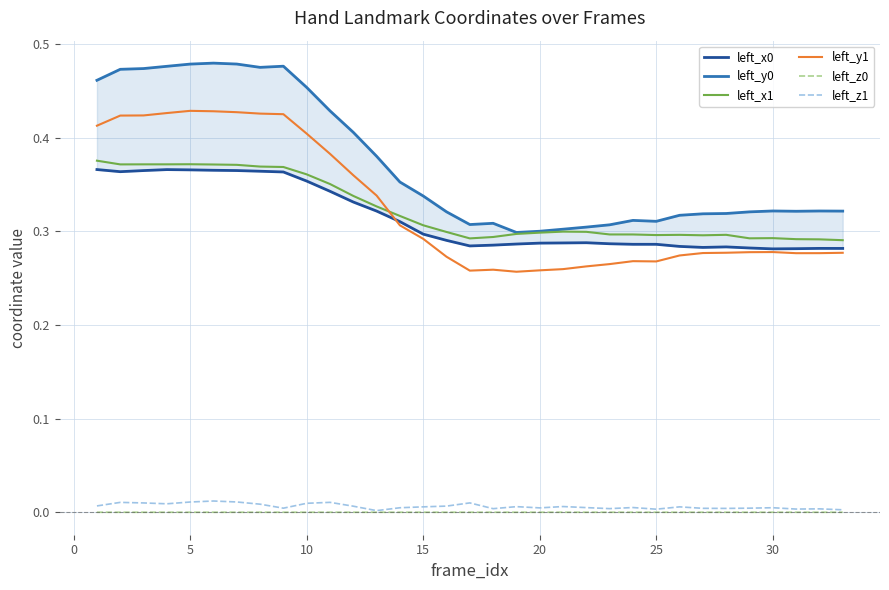

In left_z0, how many points are lower than both neighbors (excluding endpoints)?

8